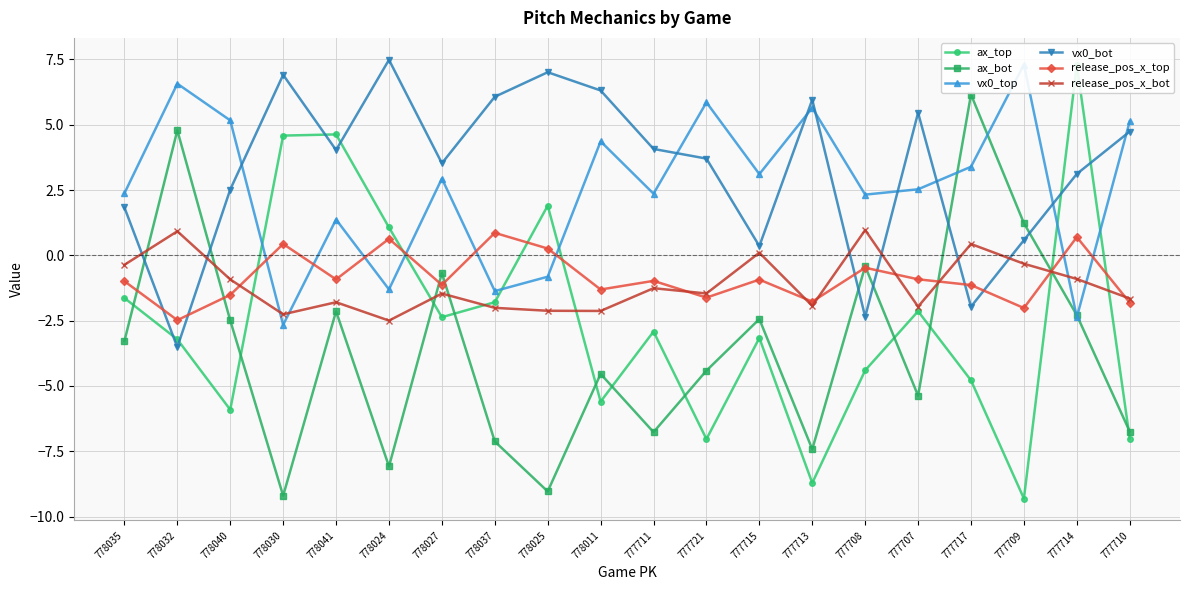

Which series has the largest range (max minus min)?

ax_top